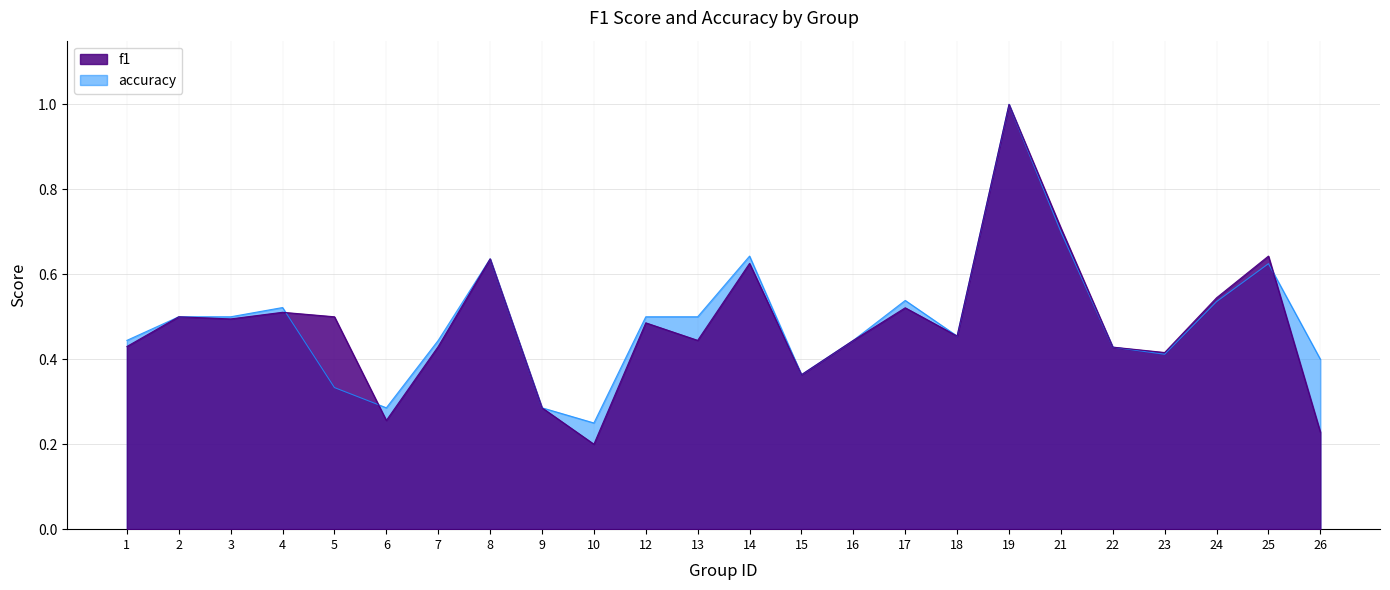

What is the maximum value for accuracy?

1.0